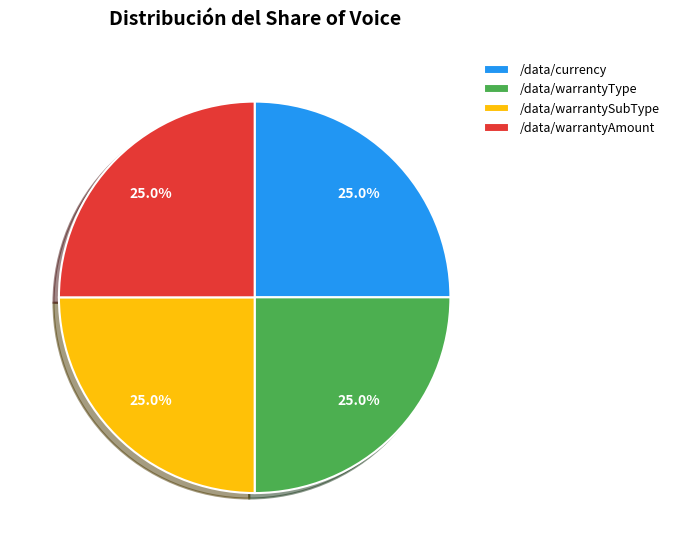

Is it true that /data/warrantyAmount is 25% of the pie?

True